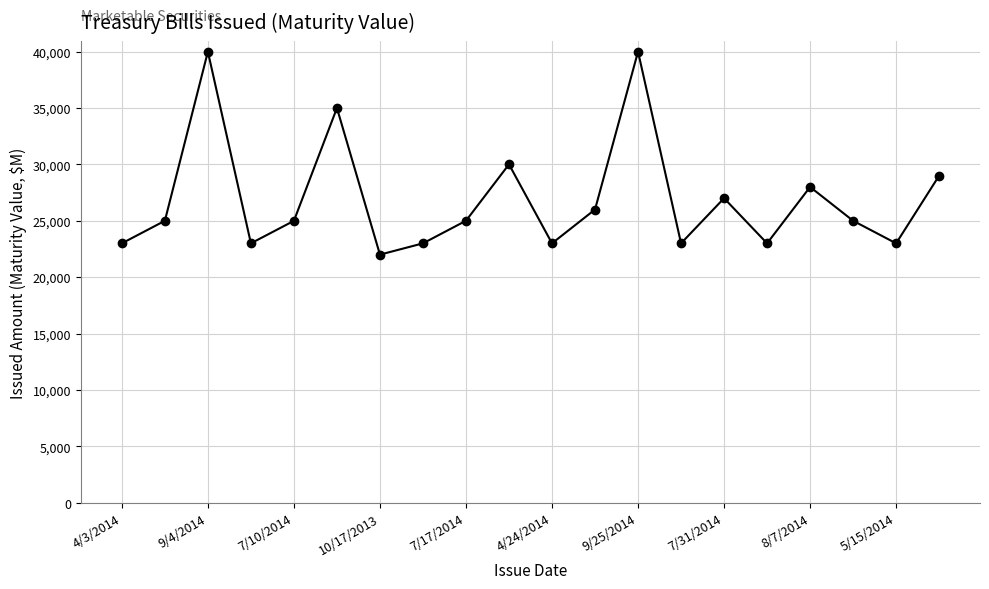

How many interior local valleys (lower than both neighbors) does the data have?

6